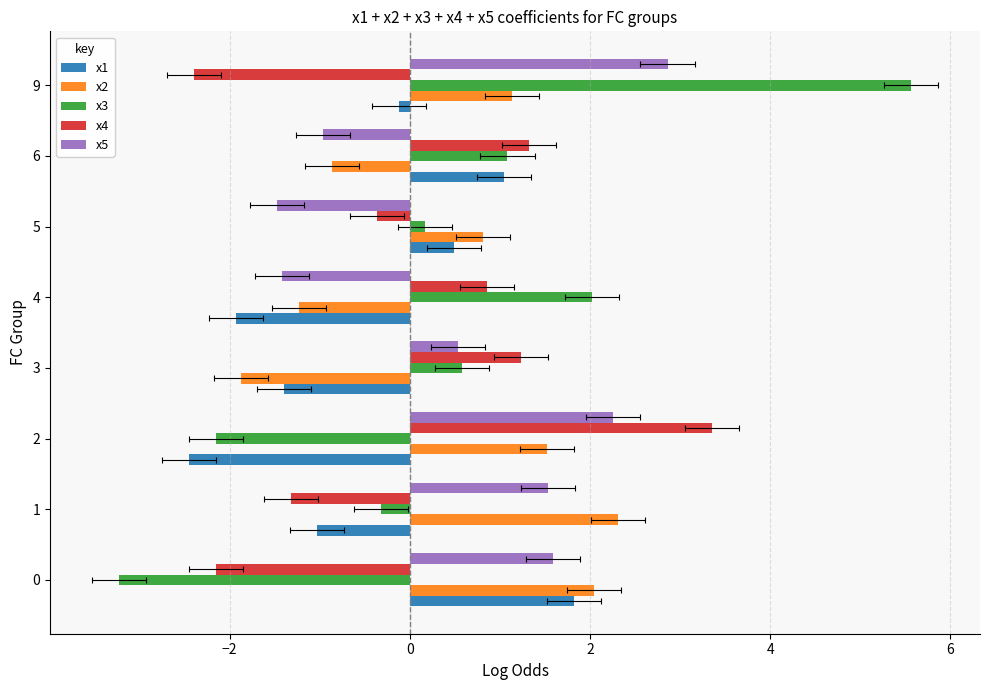

How many data points does each series have?

8